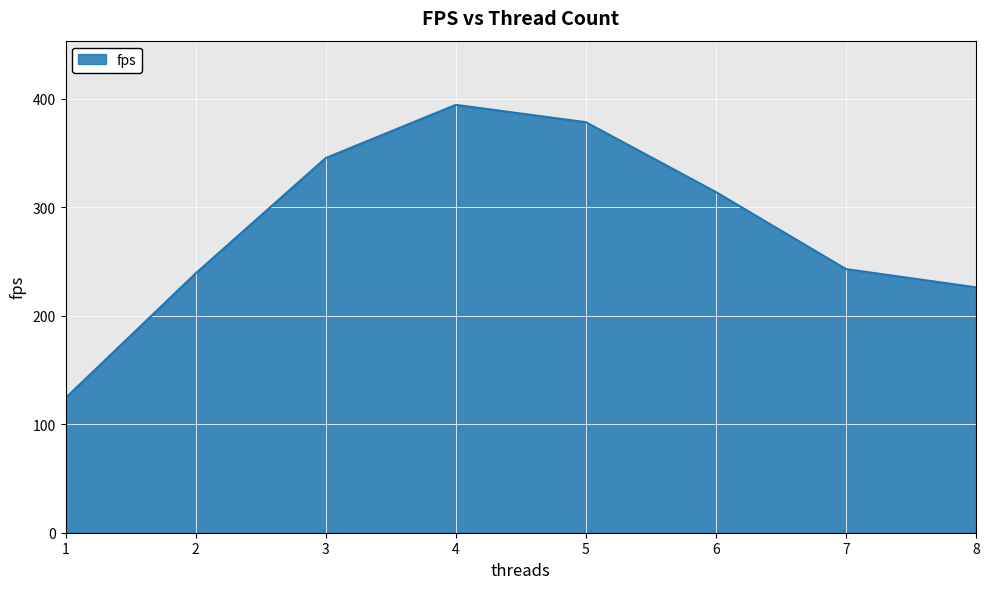

Approximately how many times larger is the value at 4 compared to 5?

1.0